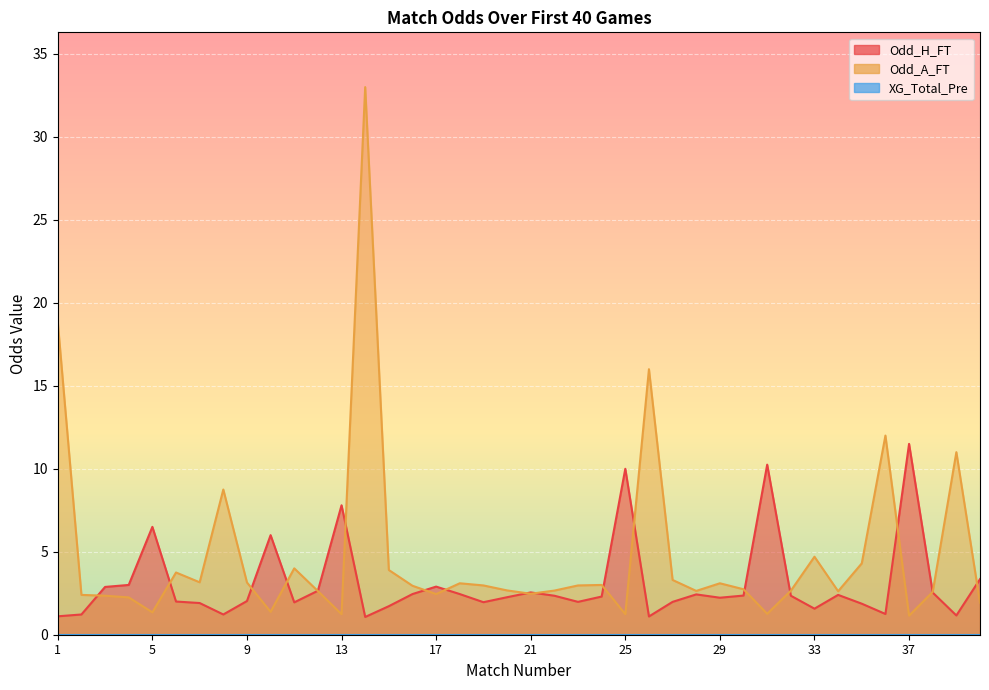

True or false: Odd_H_FT and Odd_A_FT cross at least once.

True